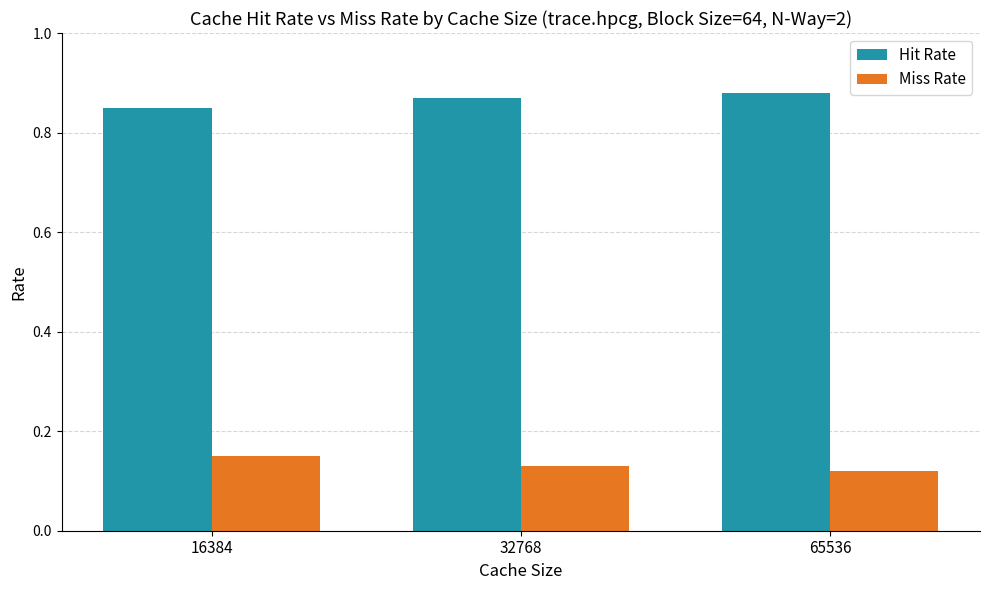

The Hit Rate series shows 1.2 at 16384. True or false?

False